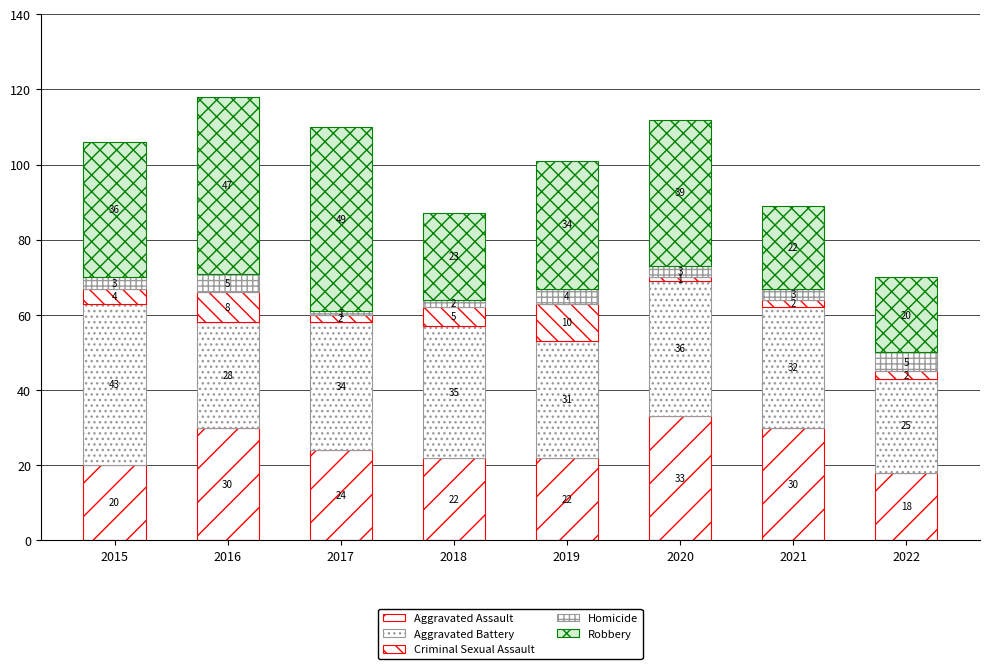

The Robbery series shows 21 at 2019. True or false?

False